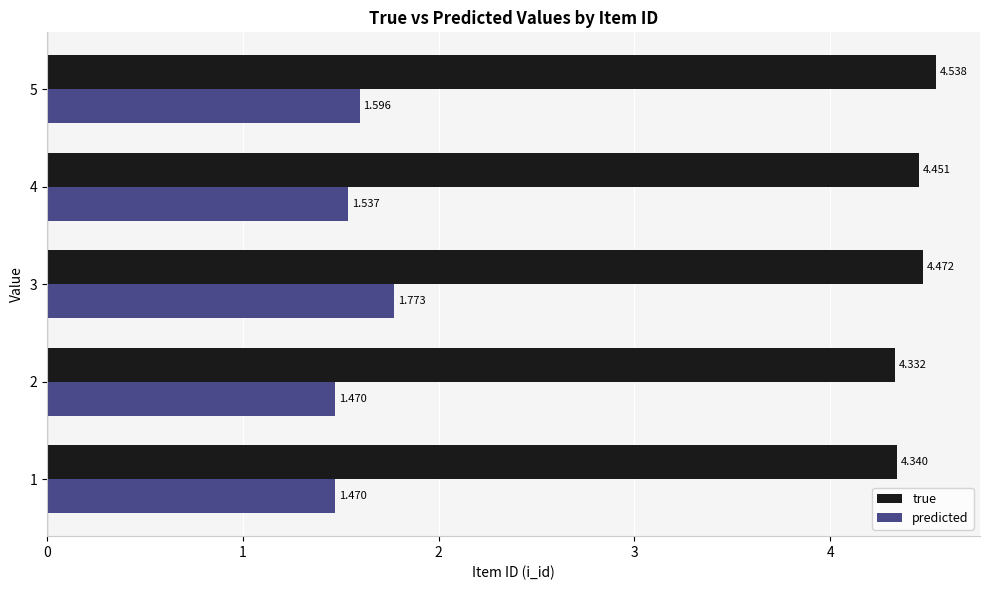

Between 2 and 4, which series saw the biggest shift?

true